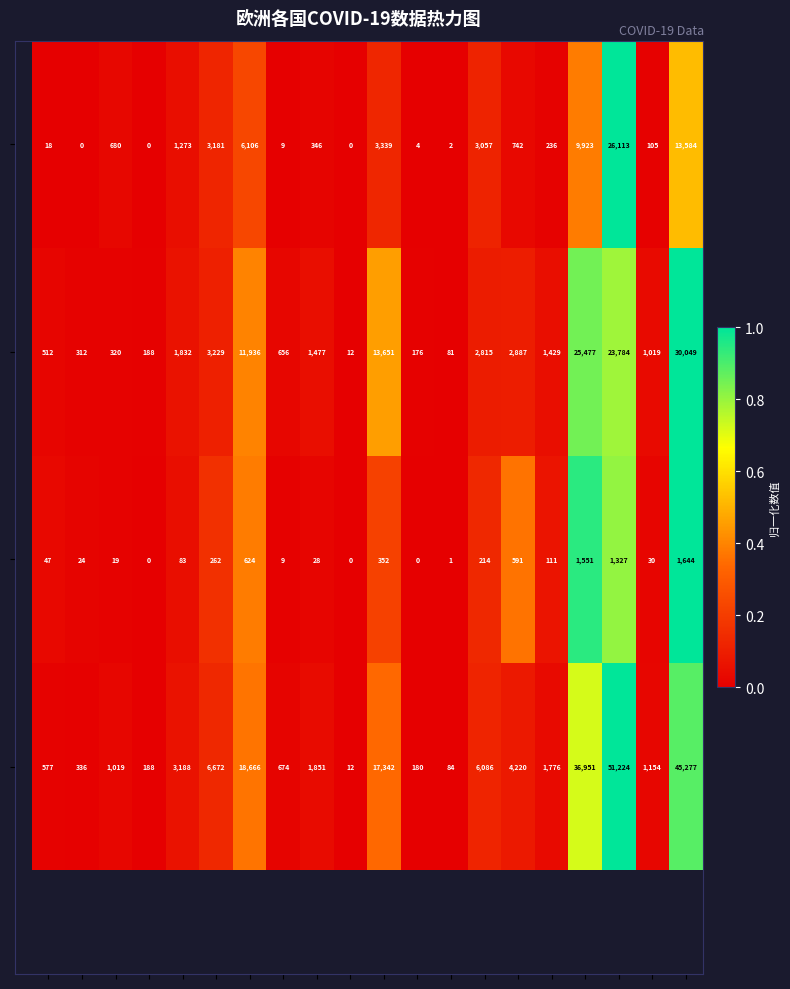

At how many categories does at least one series exceed 7789?

5